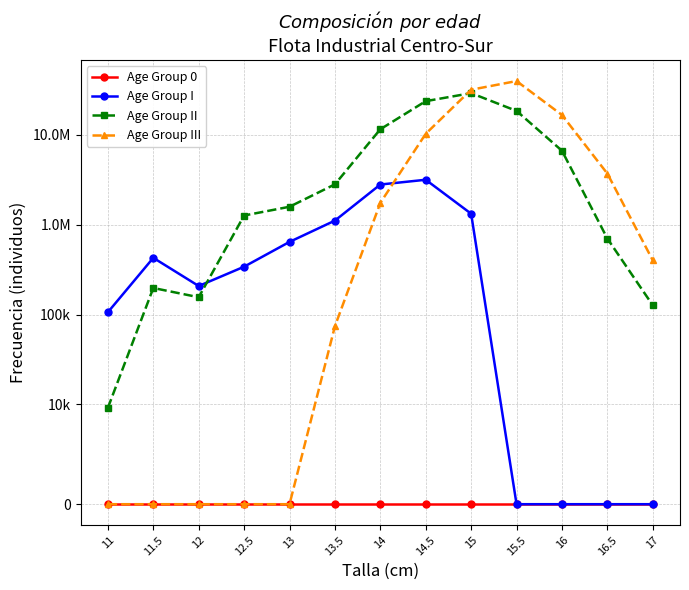

After their last crossing, which series has the higher values: Age Group III or Age Group II?

Age Group III